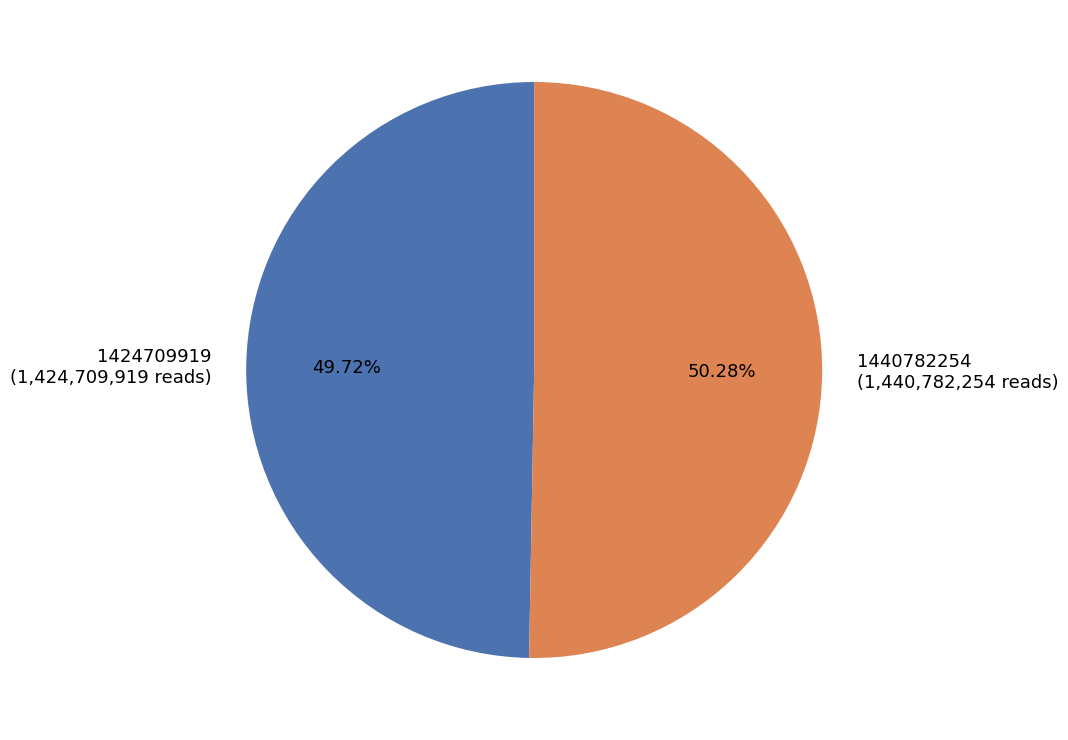

Which has a higher value, 1424709919 or 1440782254?

1440782254